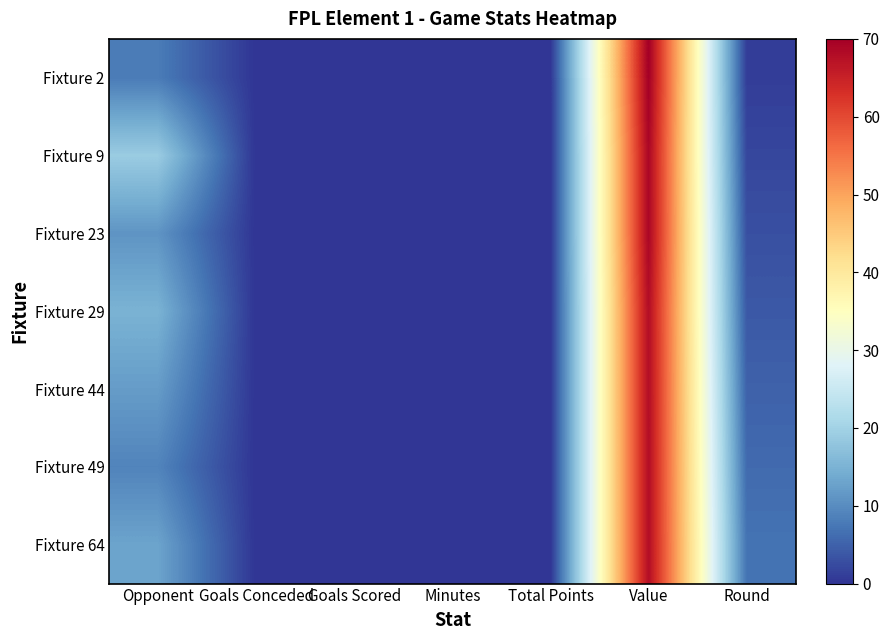

Which series has the largest range (max minus min)?

Fixture 2